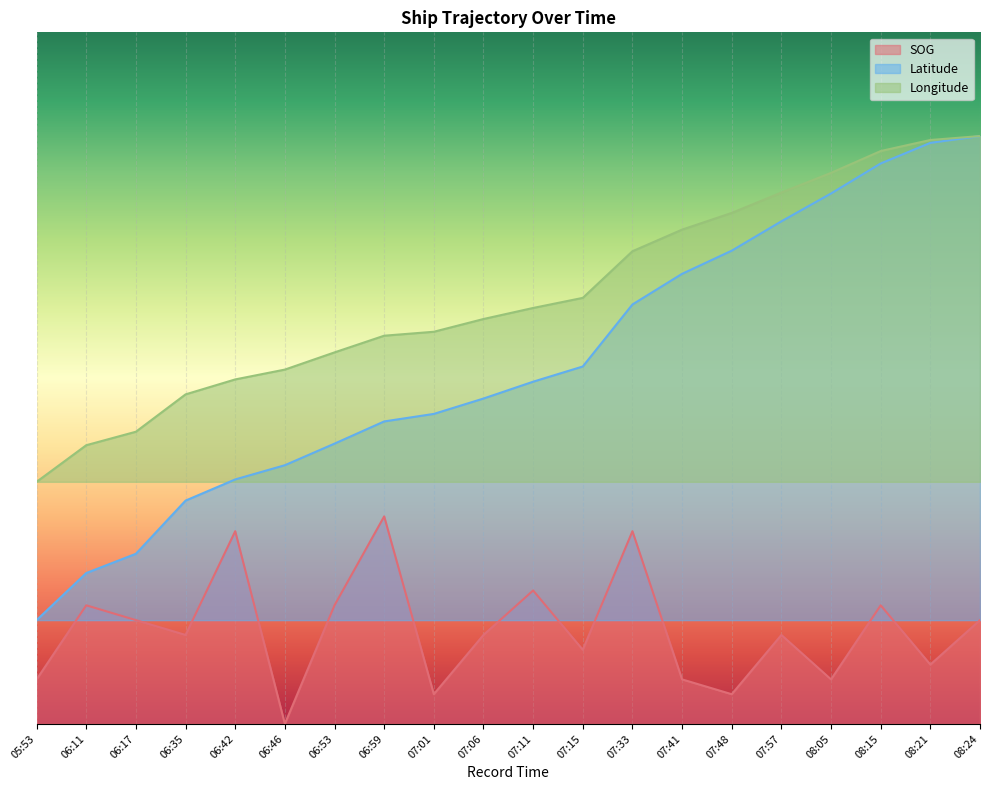

What are all the series names shown in the legend?

SOG, Latitude, Longitude